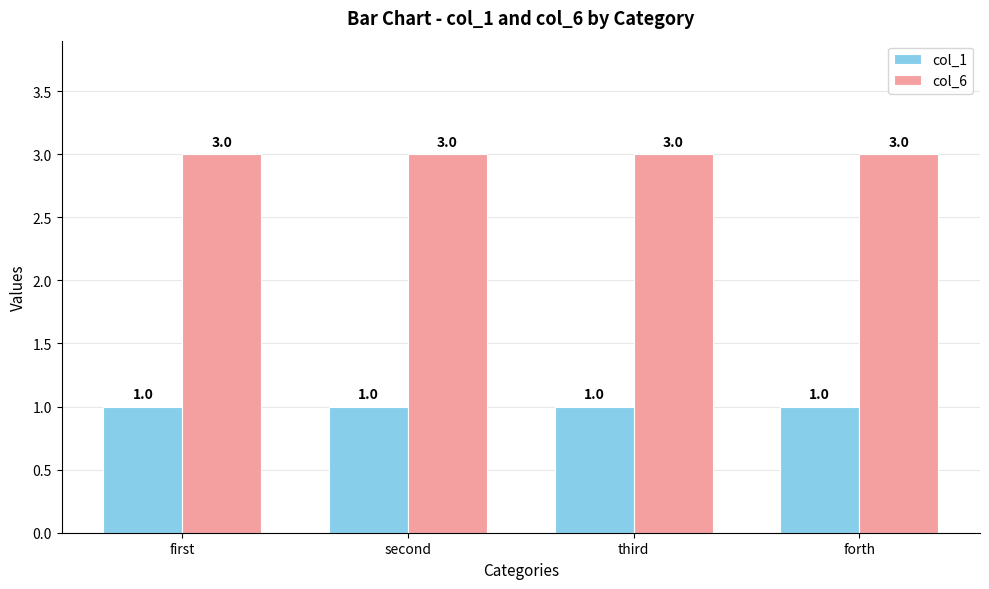

Is it true that col_1 equals 1 at forth?

True